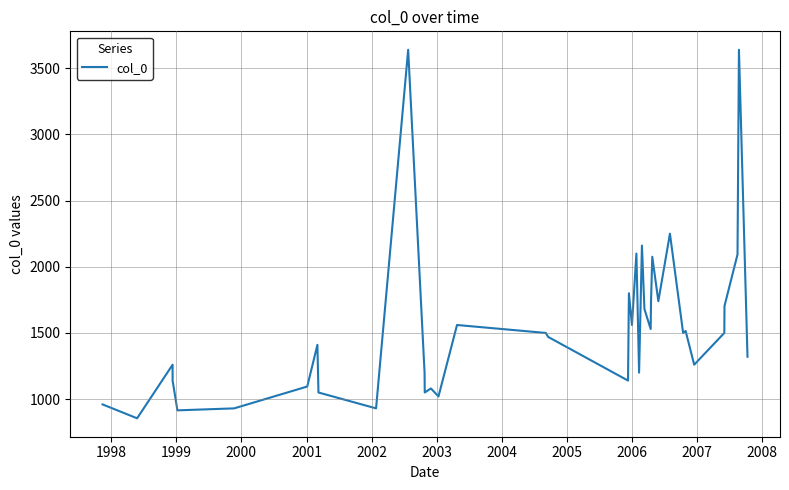

How many categories are shown in the chart?

40